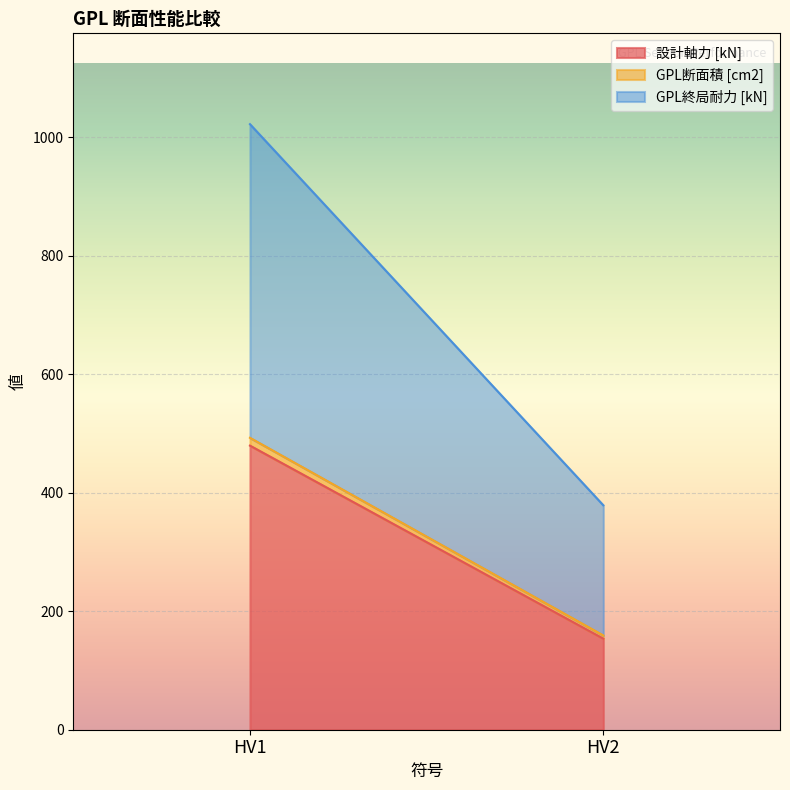

The 設計軸力 [kN] series shows 46.7 at HV2. True or false?

False